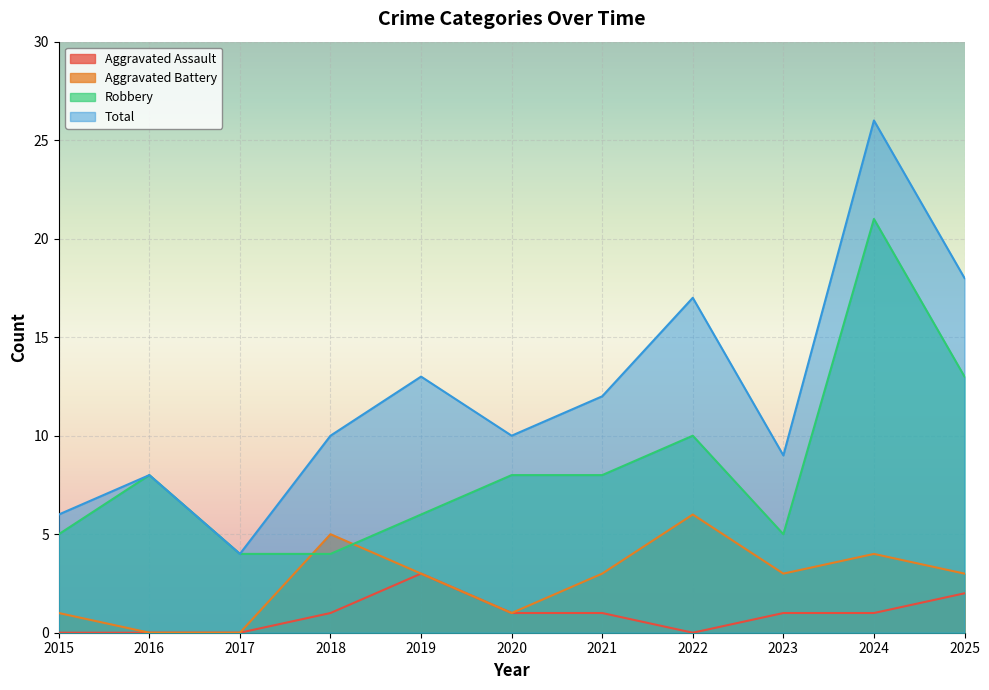

True or false: Robbery has a value of 14 at 2016.

False